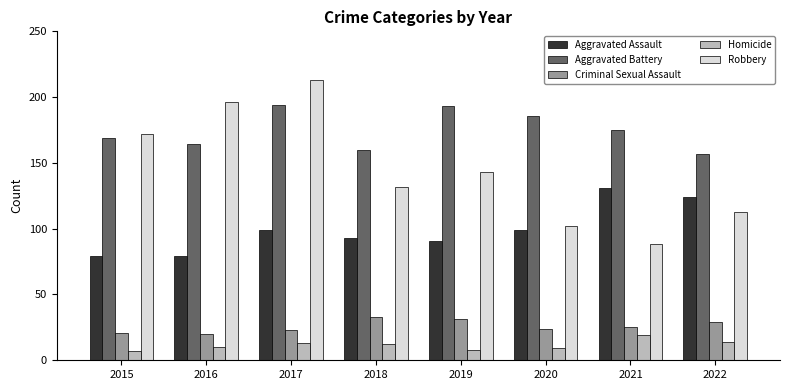

At which label does Criminal Sexual Assault reach its peak?

2018